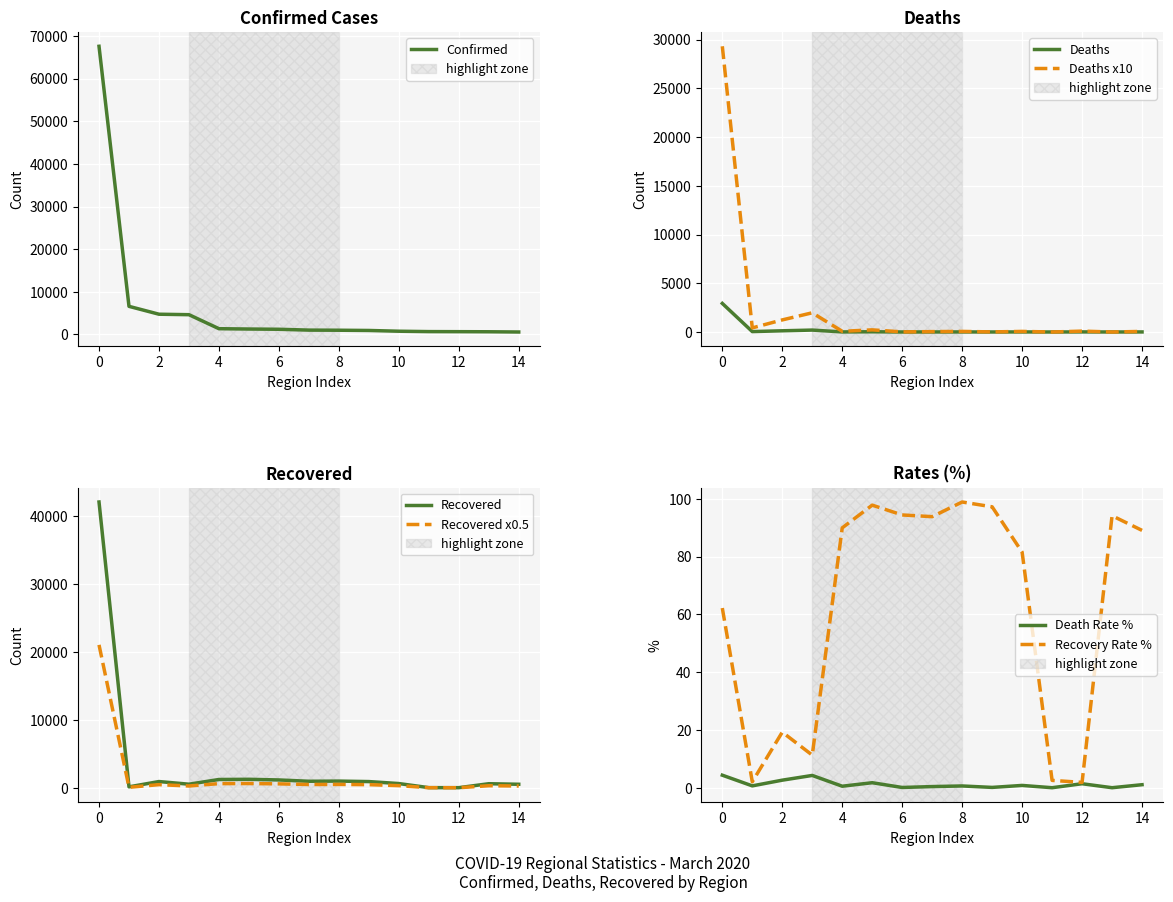

True or false: Recovery Rate % has a value of 119.6 at 14.

False